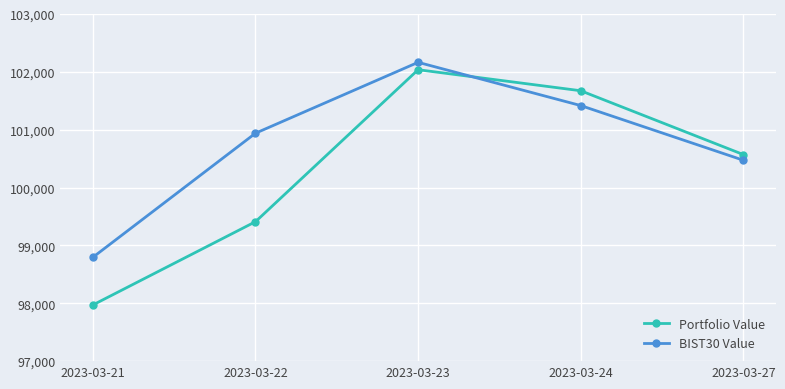

Is the value of BIST30 Value at 2023-03-27 greater than the value of Portfolio Value at 2023-03-22?

Yes